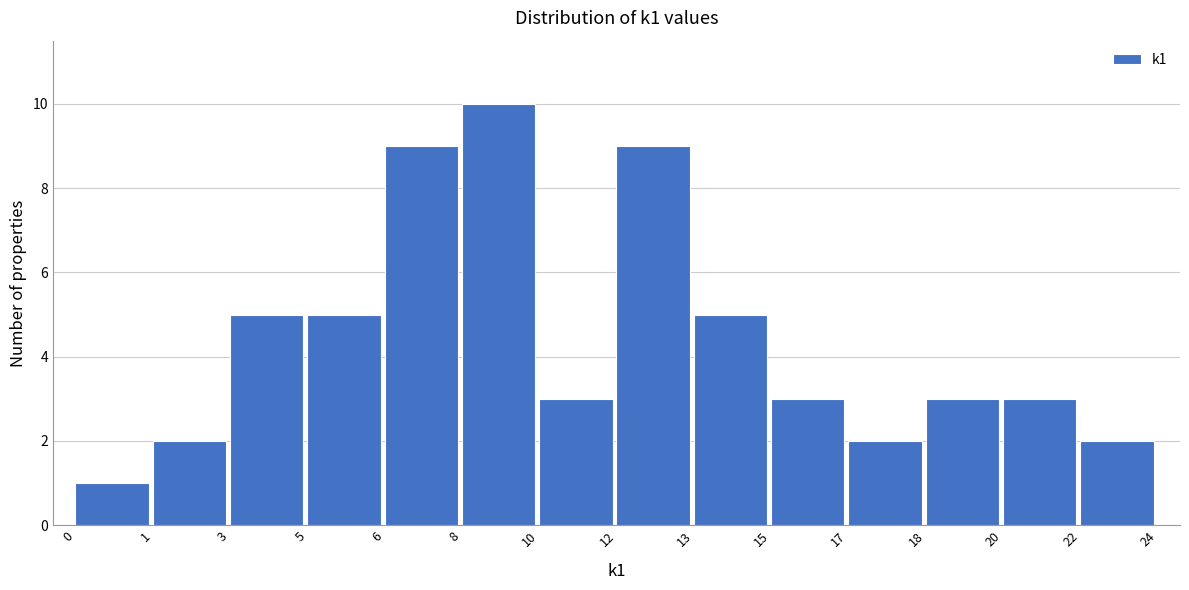

Reading right to left, what are all the values shown in this chart?

2	3	3	2	3	5	9	3	10	9	5	5	2	1